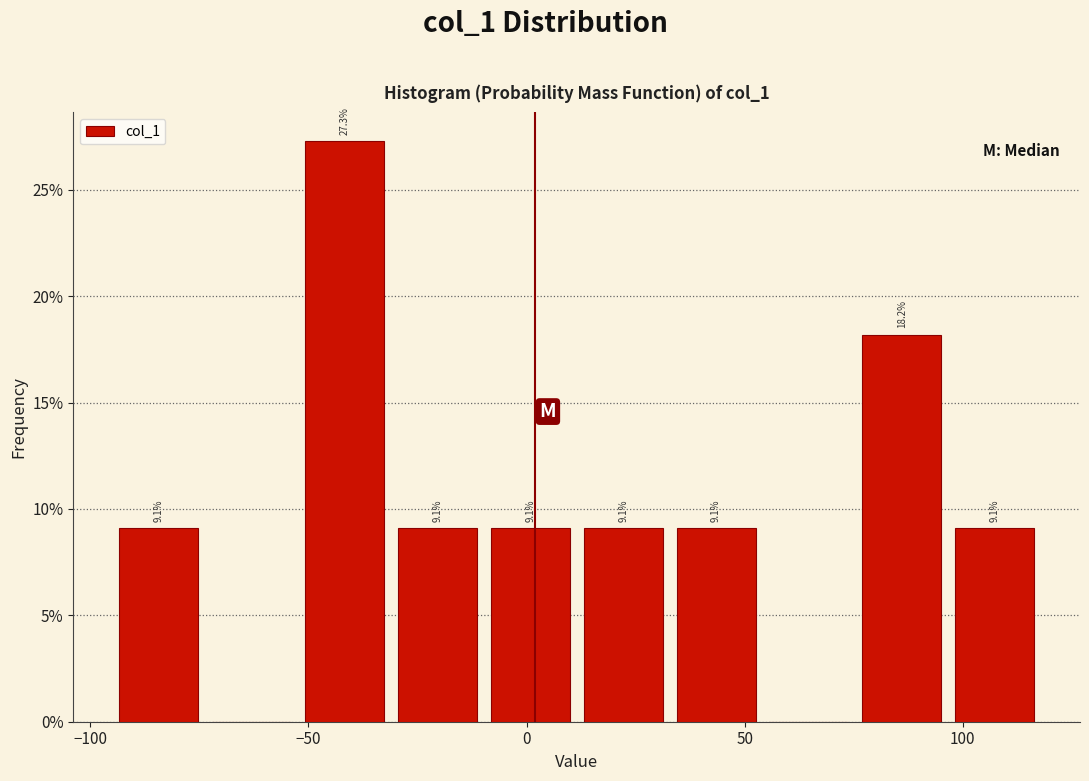

Which range on the x-axis has the tallest bar?

-50 to -30